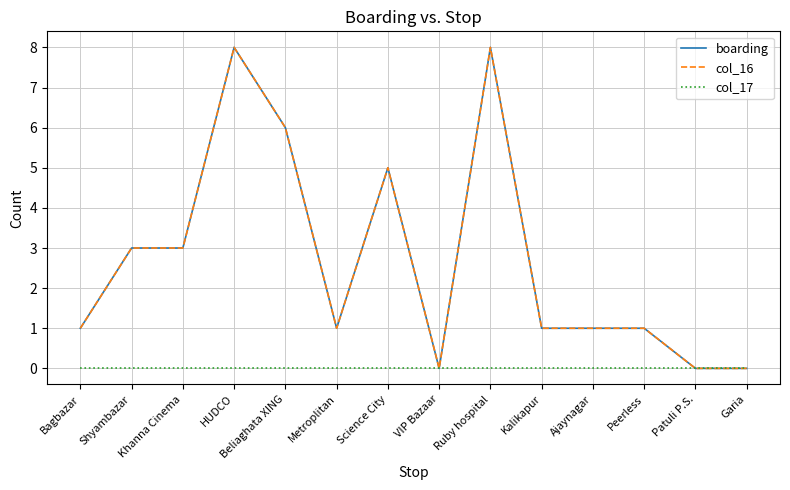

Is it true that boarding equals 1 at Peerless?

True